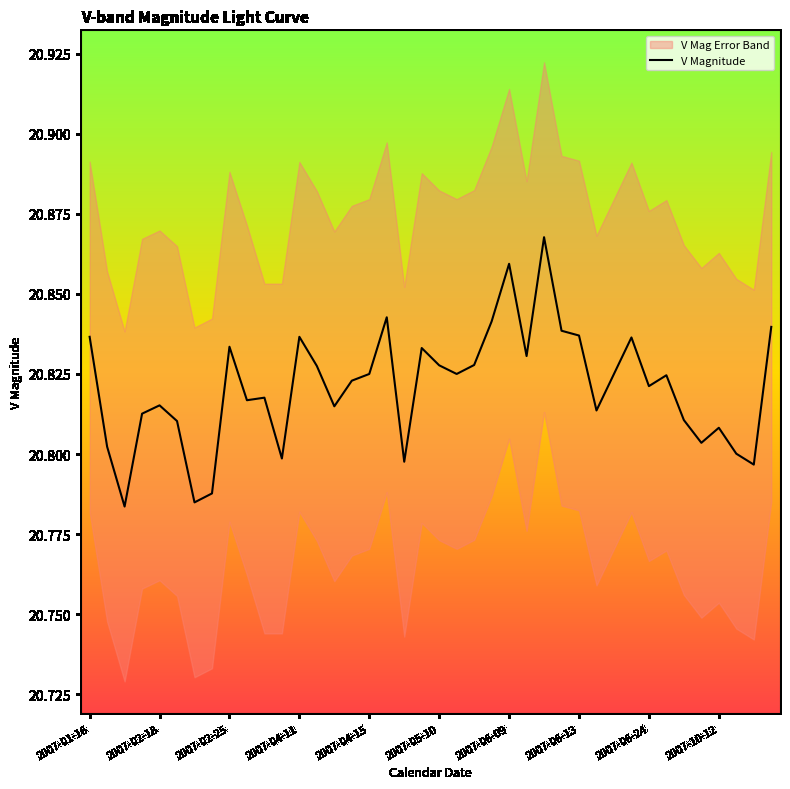

What position from the right is 2007-10-12?

4